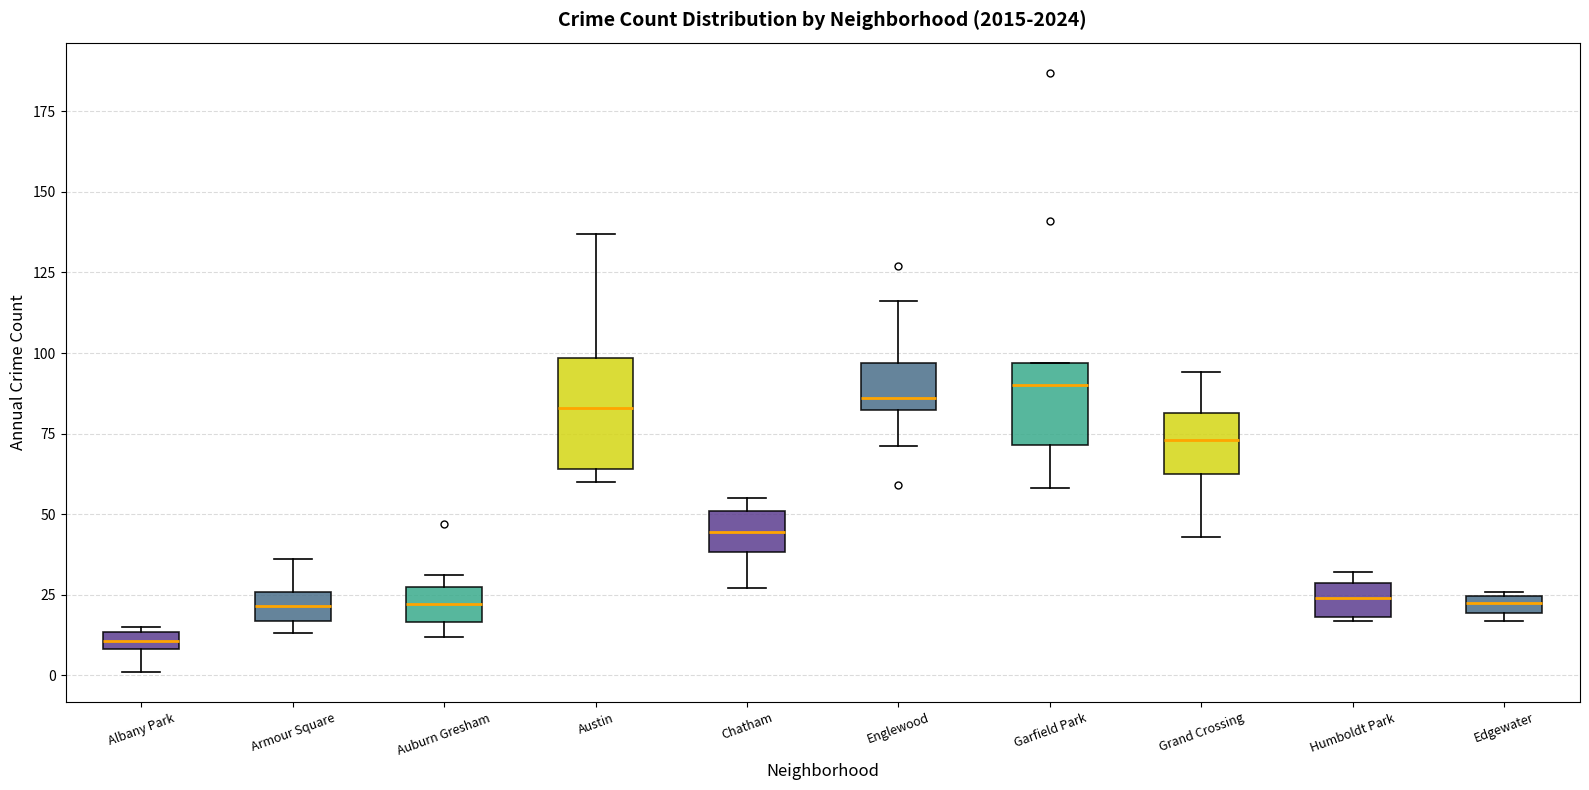

Which box is the tallest, from its lower edge to its upper edge?

Austin